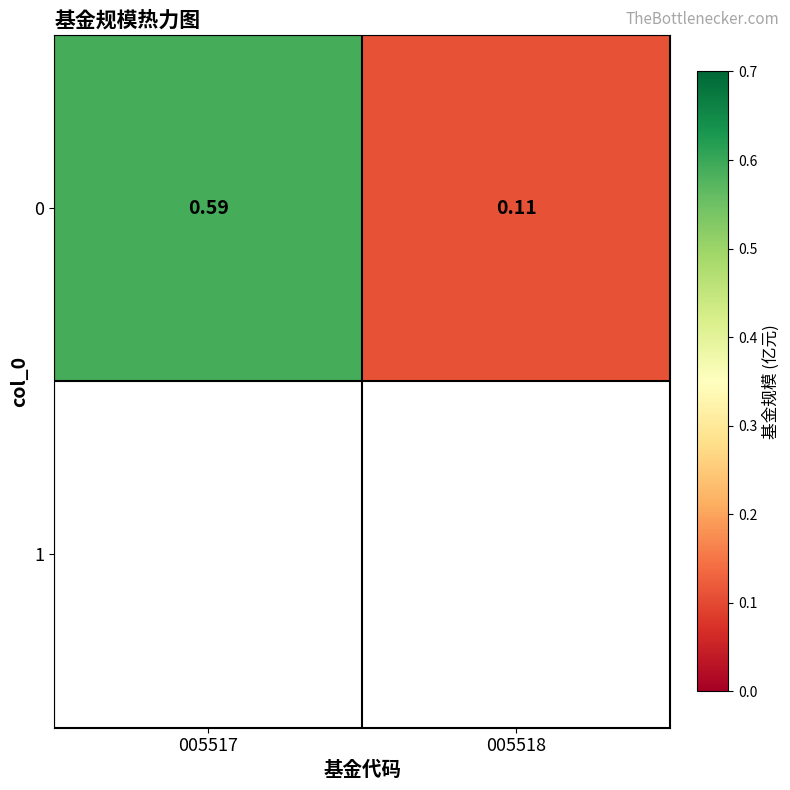

Which has a higher value, 005517 or 005518?

005517